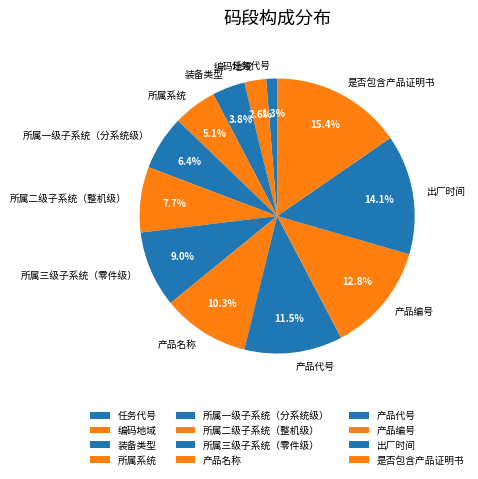

Between 产品名称 and 所属一级子系统（分系统级）, which is larger?

产品名称